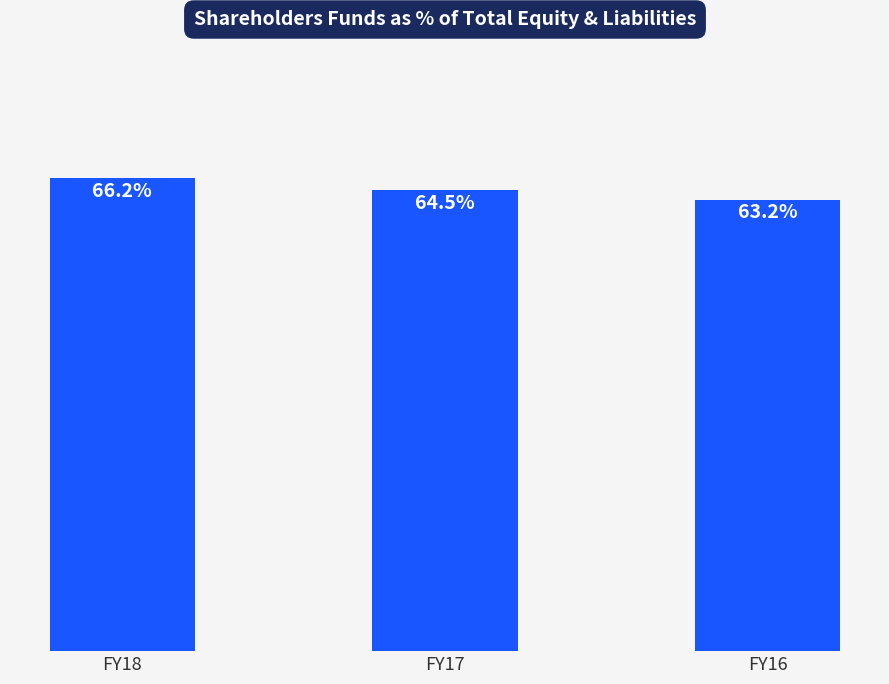

Does the chart contain any negative values?

No